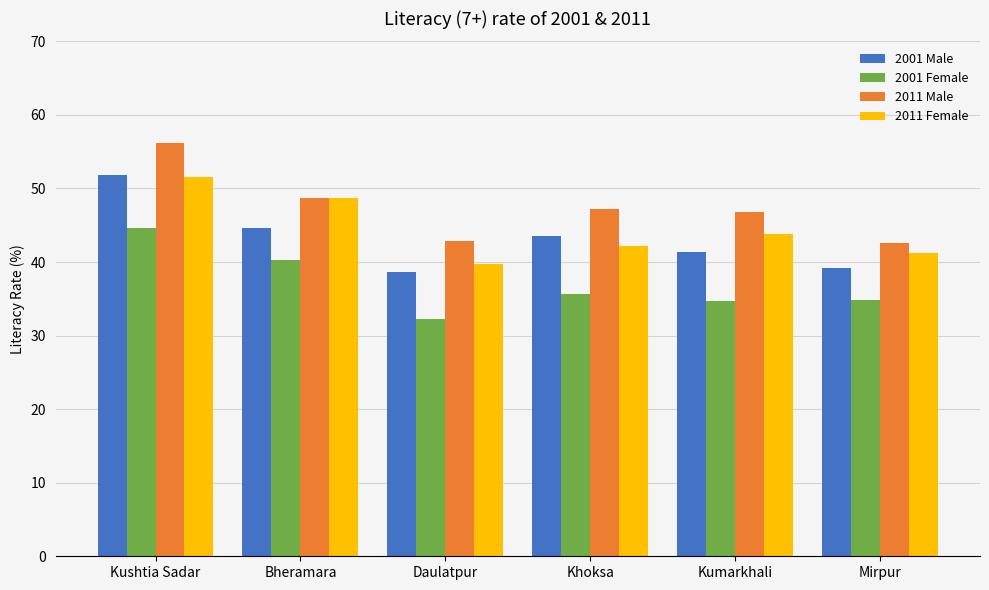

What is the spread (max minus min) of values at Mirpur?

7.7